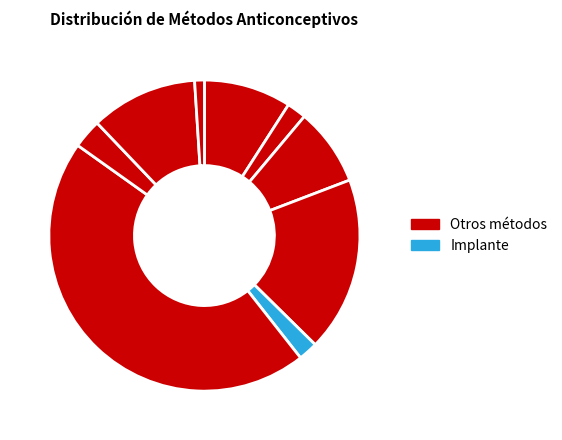

Count the number of slices in the pie.

9